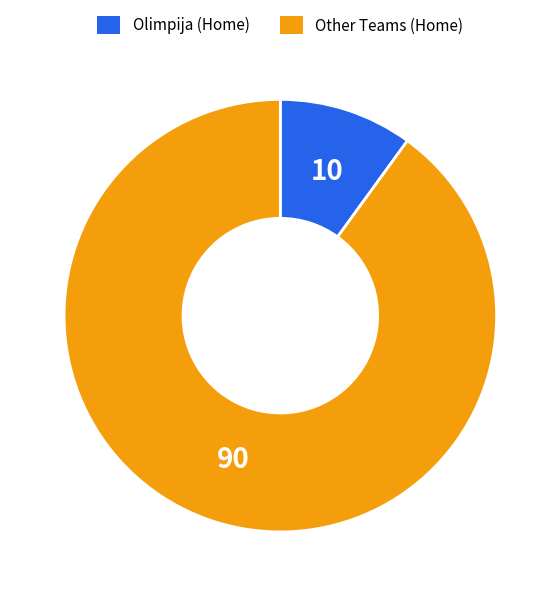

Is Olimpija (Home) the majority of the pie?

No